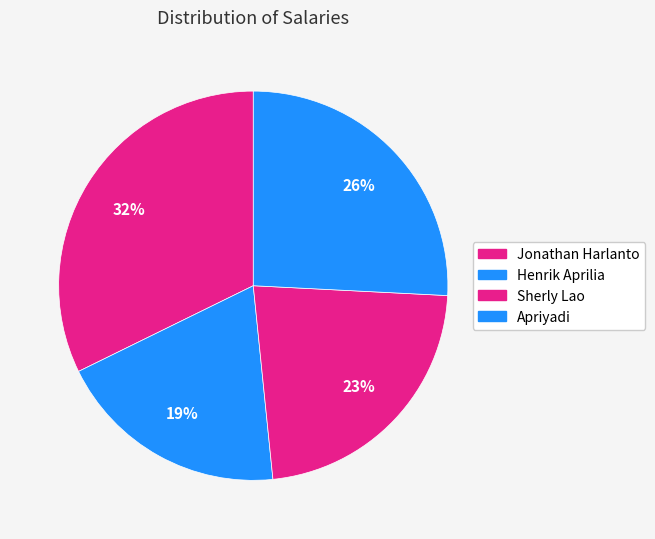

Which has a higher value, Sherly Lao or Henrik Aprilia?

Sherly Lao